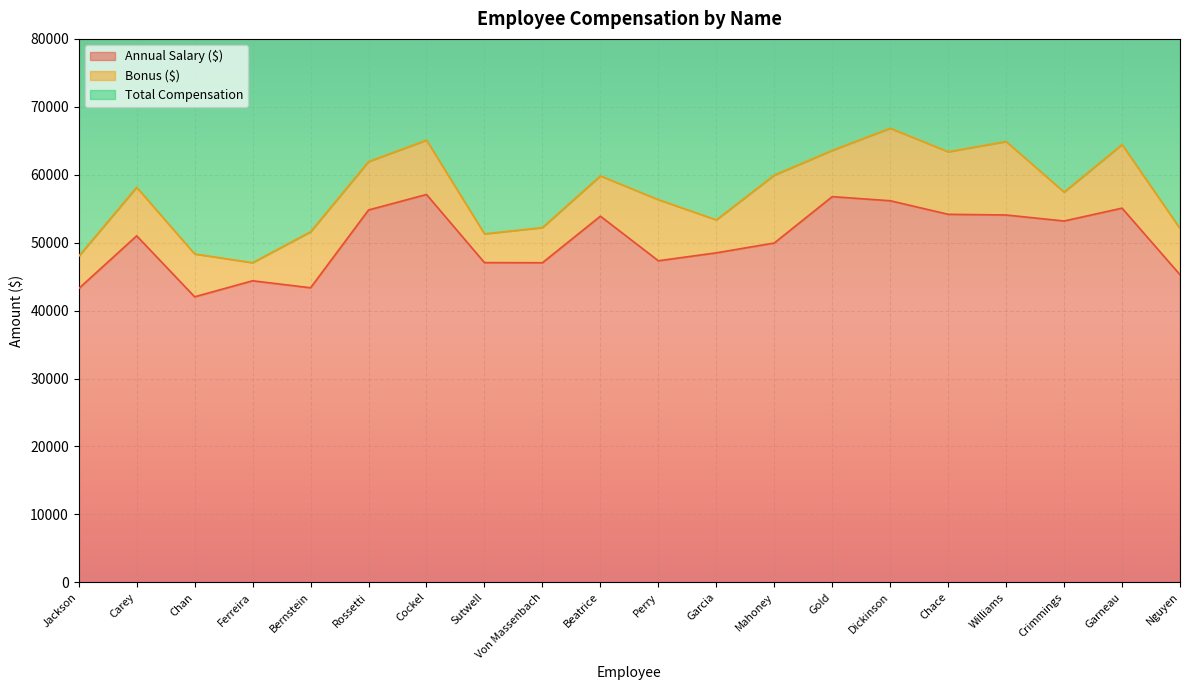

Is it true that Total Compensation equals 20950 at Carey?

False